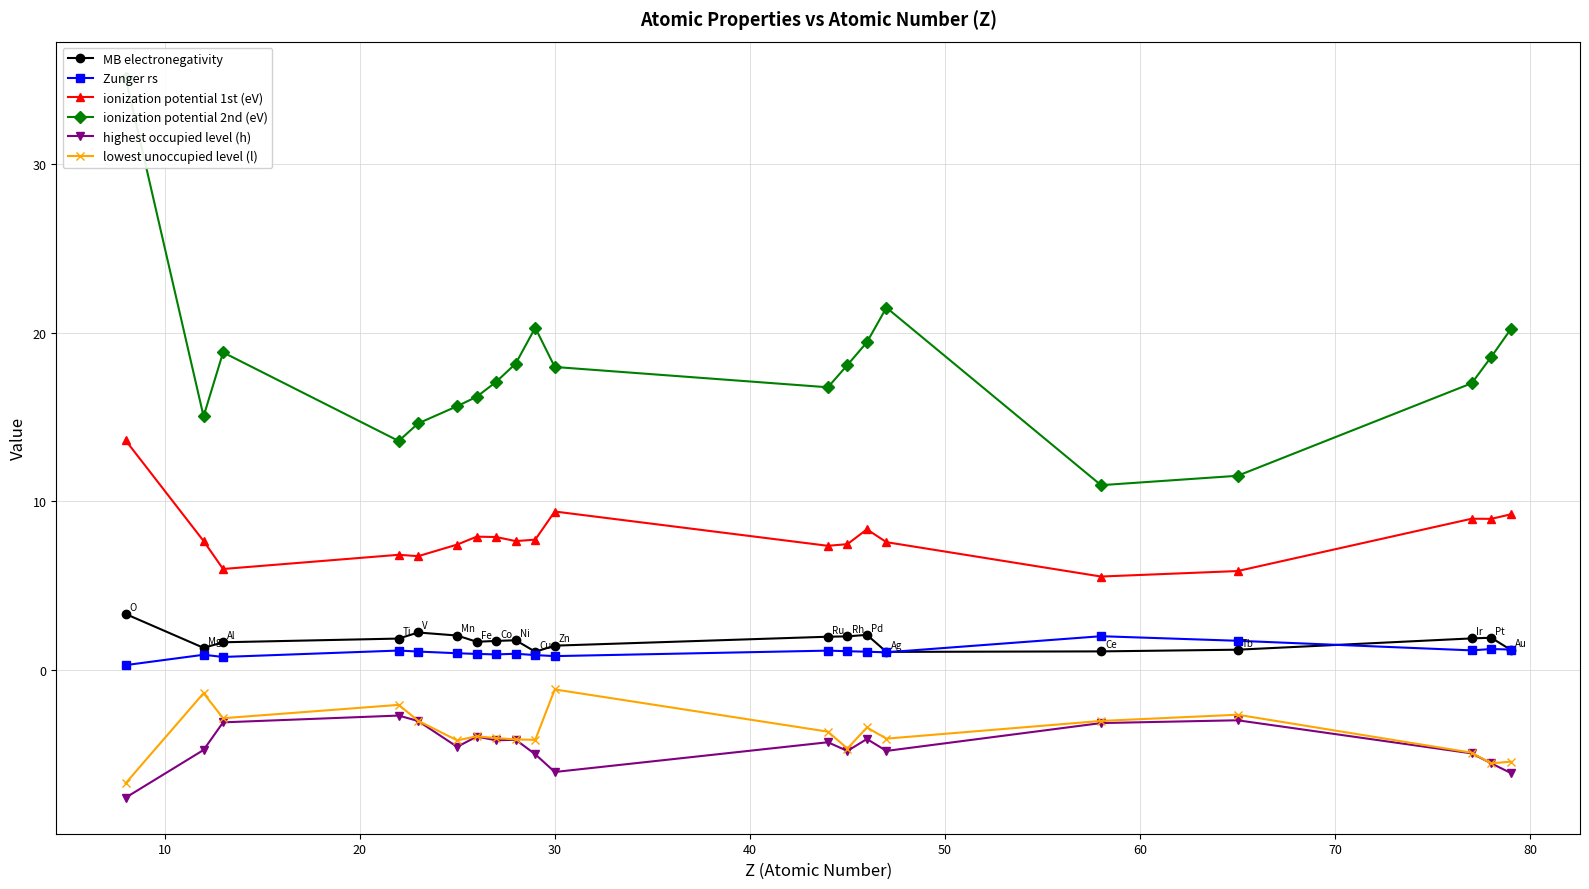

What is the value of the MB electronegativity point at the 6th from the left?

2.0